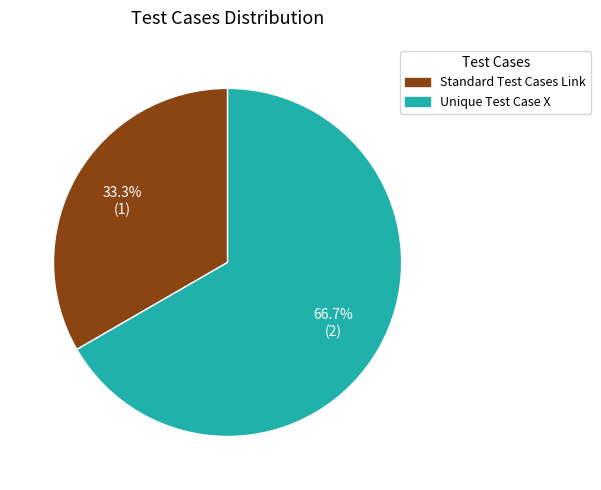

How many segments does this pie chart have?

2